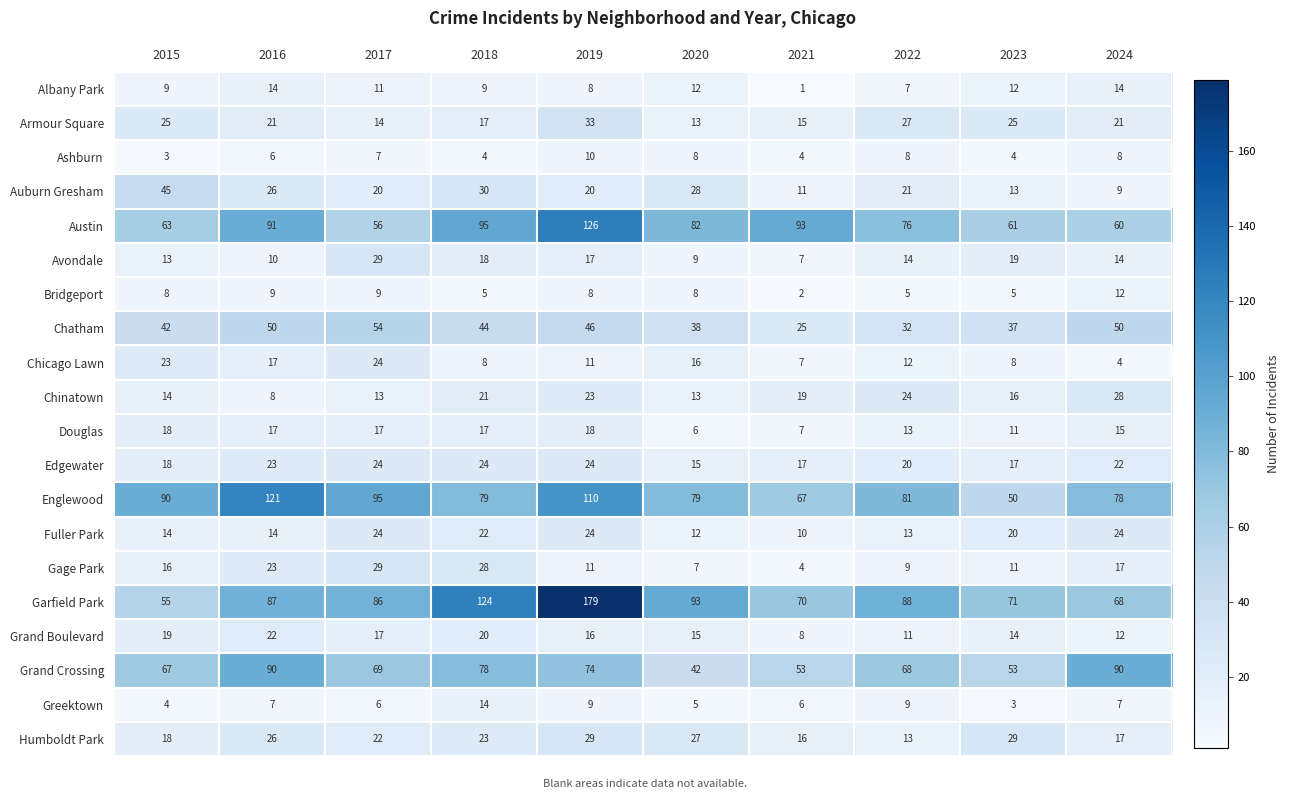

What is the approximate value of Grand Crossing at 2018, to the nearest 10?

80